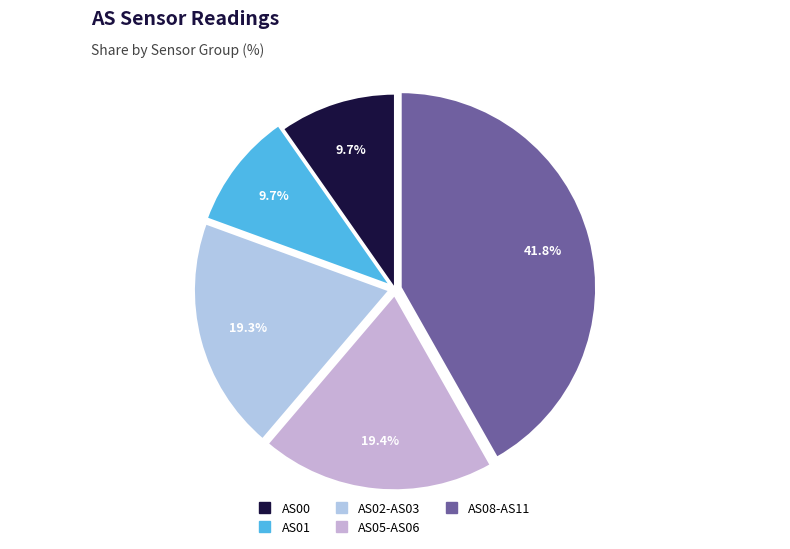

Is there any slice that represents more than half of the pie?

No